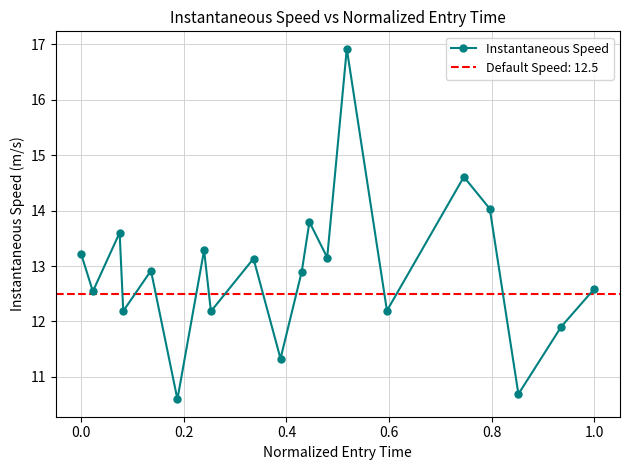

What is the minimum value shown in the chart?

10.6